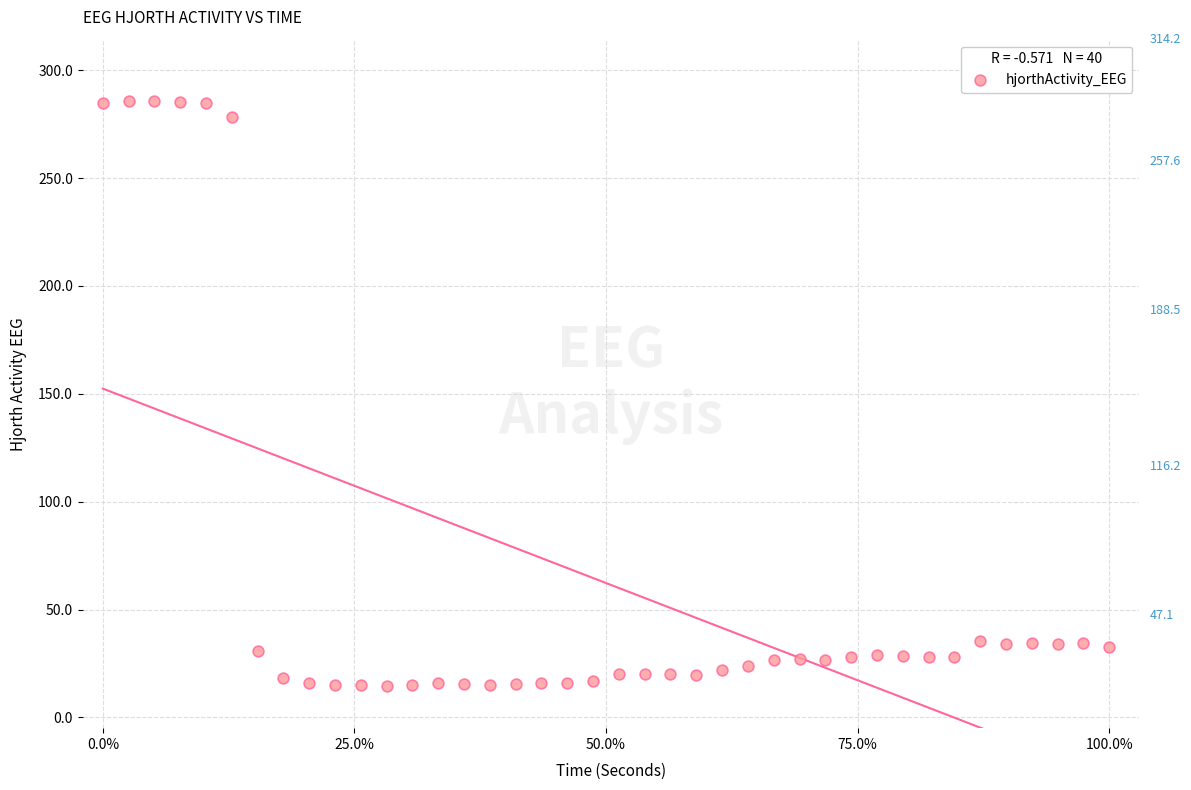

What is the range of X values (max minus min)?

100.0